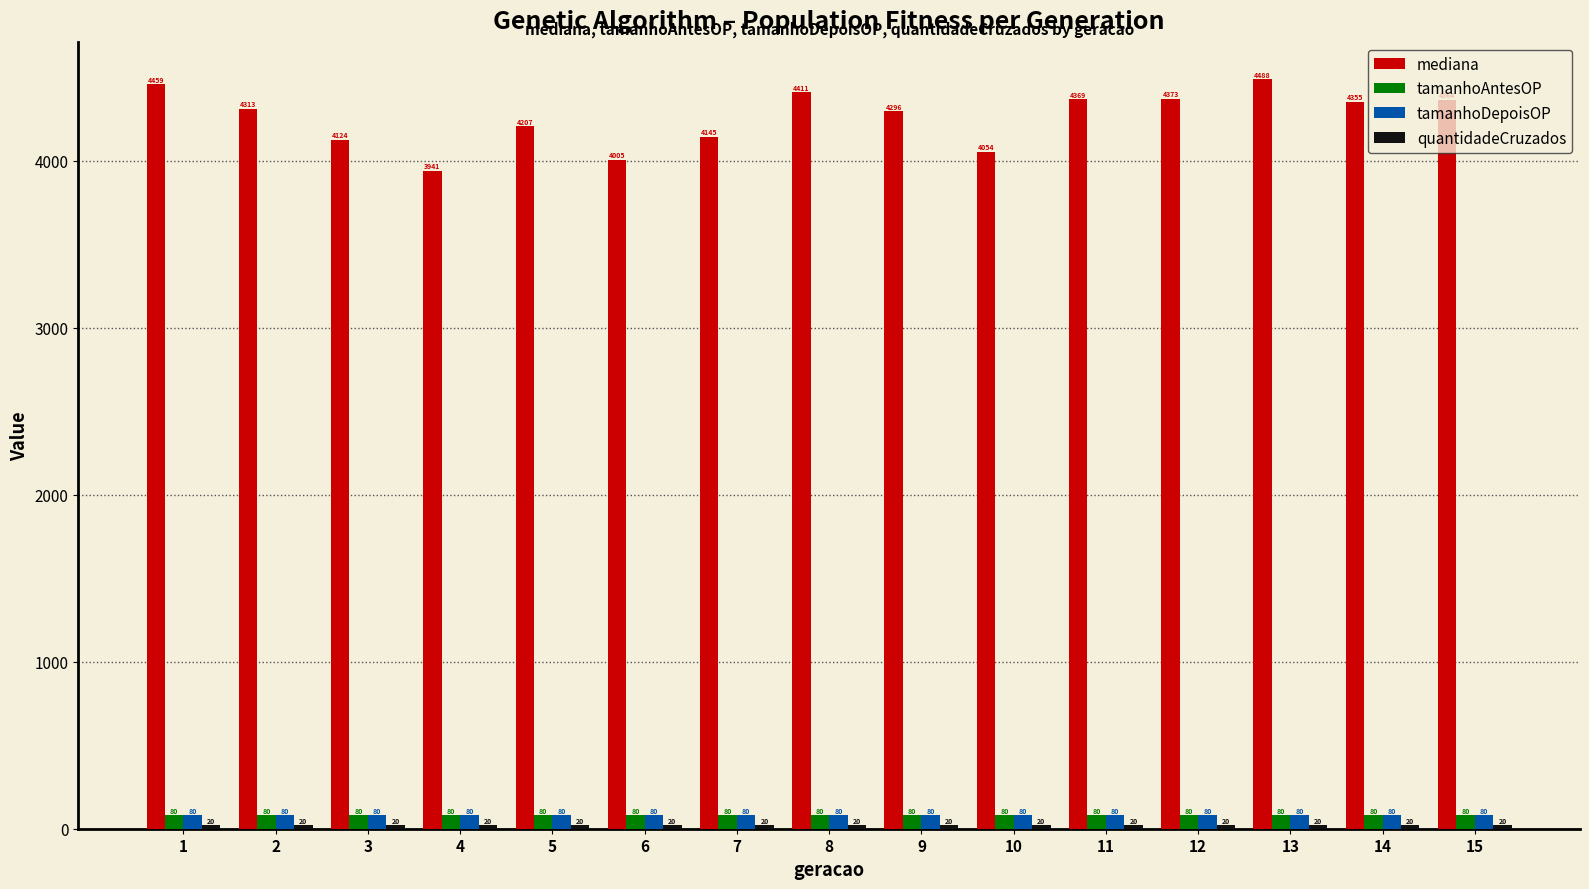

Which label corresponds to the largest value in the chart?

13